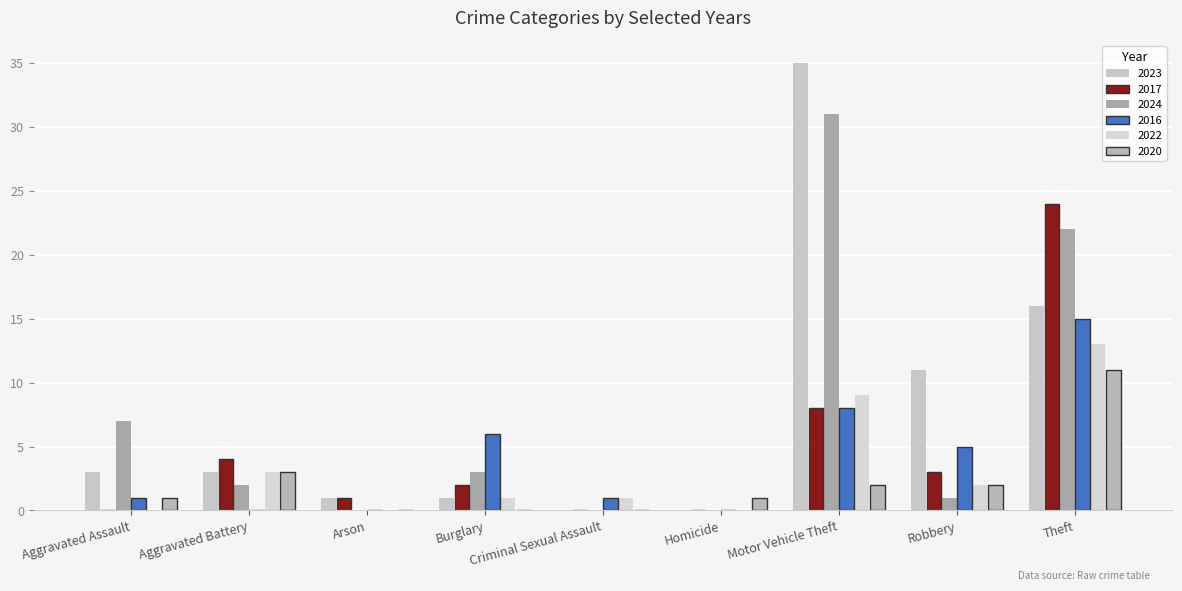

What are all the series names shown in the legend?

2023, 2017, 2024, 2016, 2022, 2020